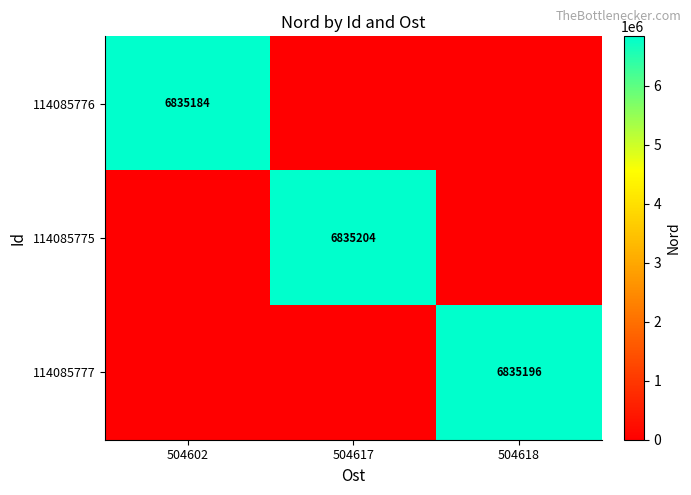

The value of 114085775 at 504617 is 10480294. True or false?

False